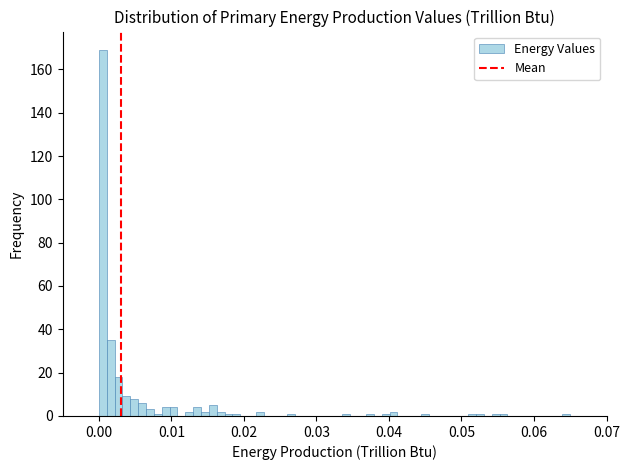

Read against the x-axis, roughly where is the centre of the tallest bar?

0.001